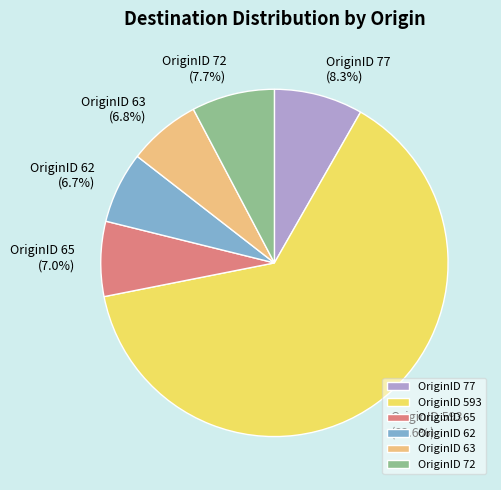

Is OriginID 593 the majority of the pie?

Yes